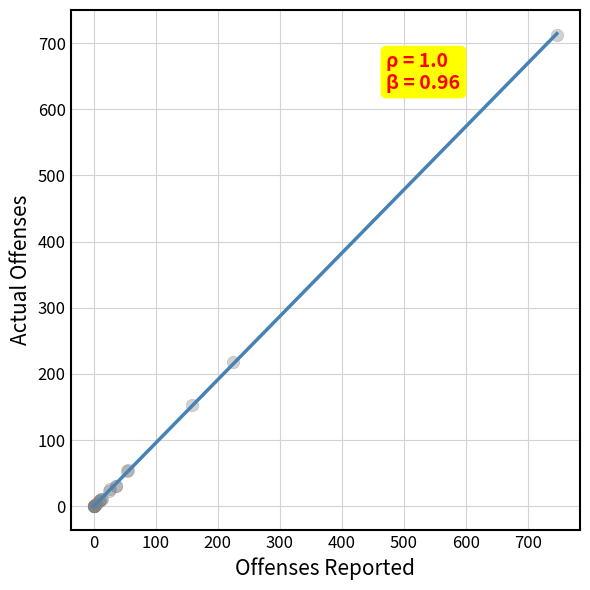

What Y value in the scatter plot is closest to 356?

218